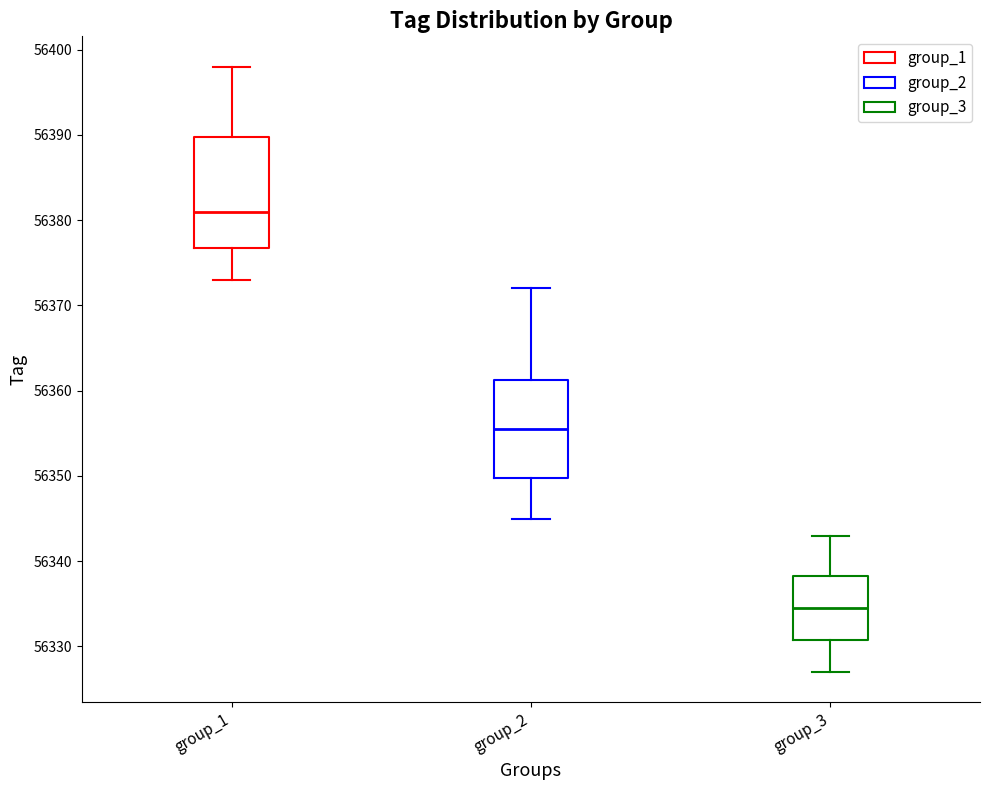

Reading left to right, transcribe this box plot: for each box, give where its median line is, the range the box spans, and where its two whiskers end, as read against the y-axis. The values are not printed on the chart, so give them approximately, as read against the axis.

group_1: median 56381, box 56377 to 56390, whiskers 56373 to 56398
group_2: median 56356, box 56350 to 56361, whiskers 56345 to 56372
group_3: median 56335, box 56331 to 56338, whiskers 56327 to 56343